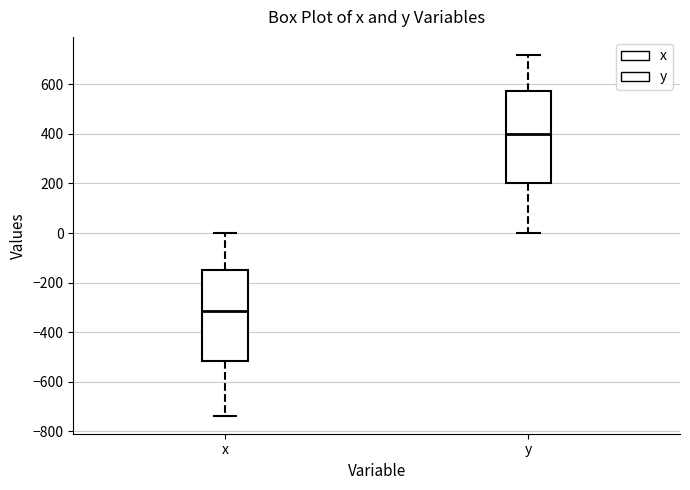

Where does the median line of the box for x sit on the y-axis? The values are not printed on the chart, so give them approximately, as read against the axis.

-320